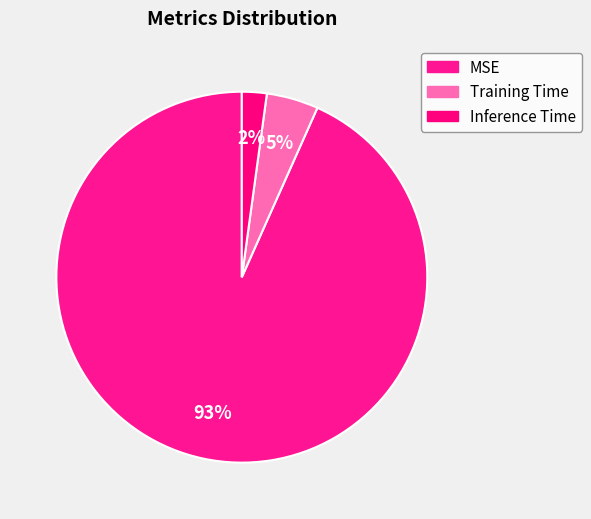

Is there any slice that represents more than half of the pie?

Yes